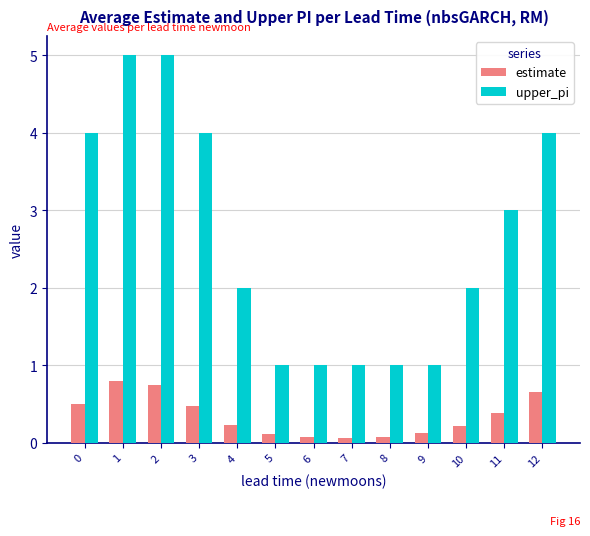

What is the average value of the estimate series?

0.3